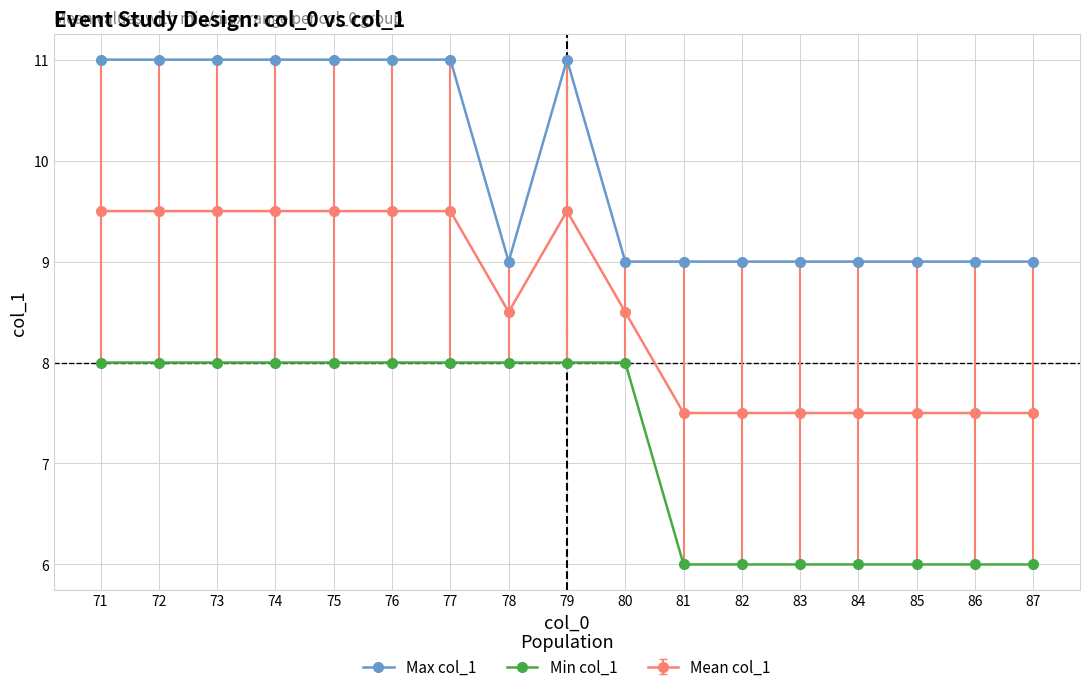

What is the total value across all series at 80?

25.5